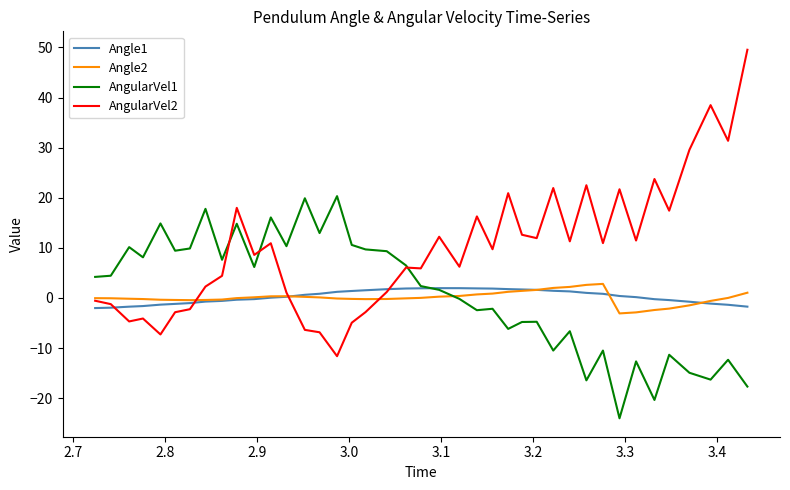

Rank the series by their maximum value, from lowest to highest.

Angle1, Angle2, AngularVel1, AngularVel2